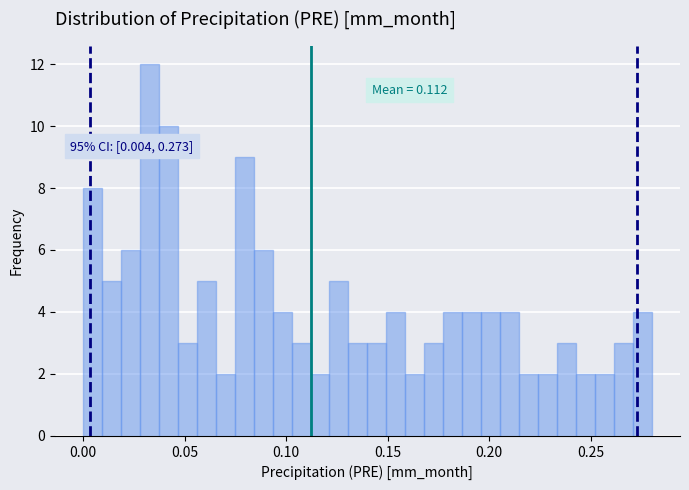

Read against the x-axis, roughly where is the centre of the tallest bar?

0.035